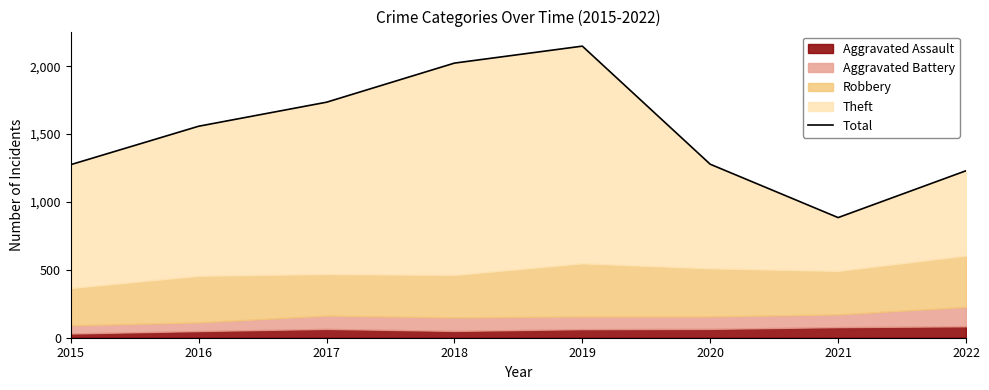

How many points are higher than both their immediate neighbors (excluding endpoints)?

1